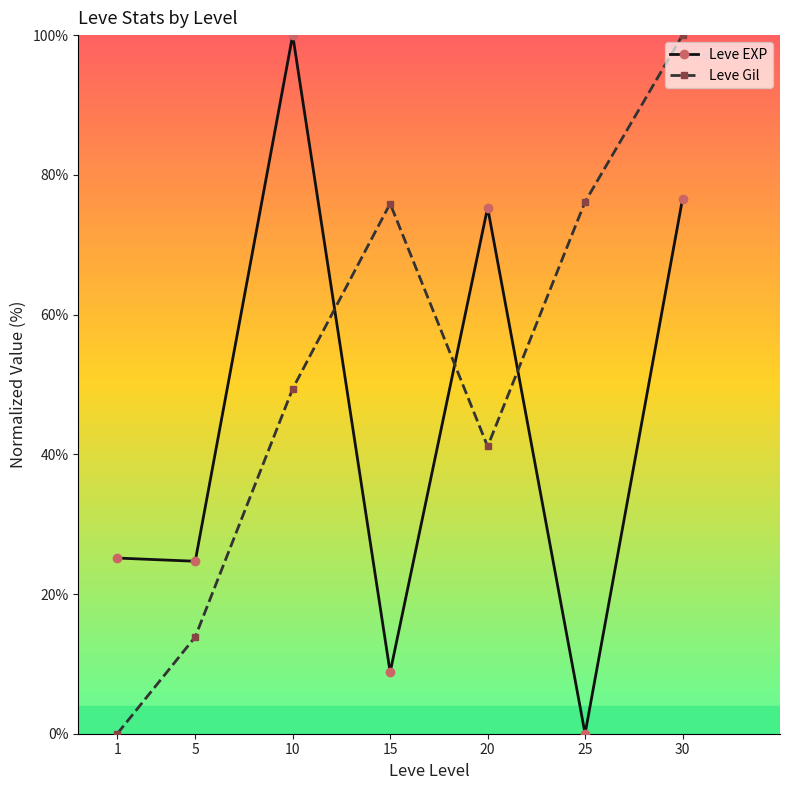

Is the value of Leve Gil at 5 greater than the value of Leve EXP at 15?

Yes